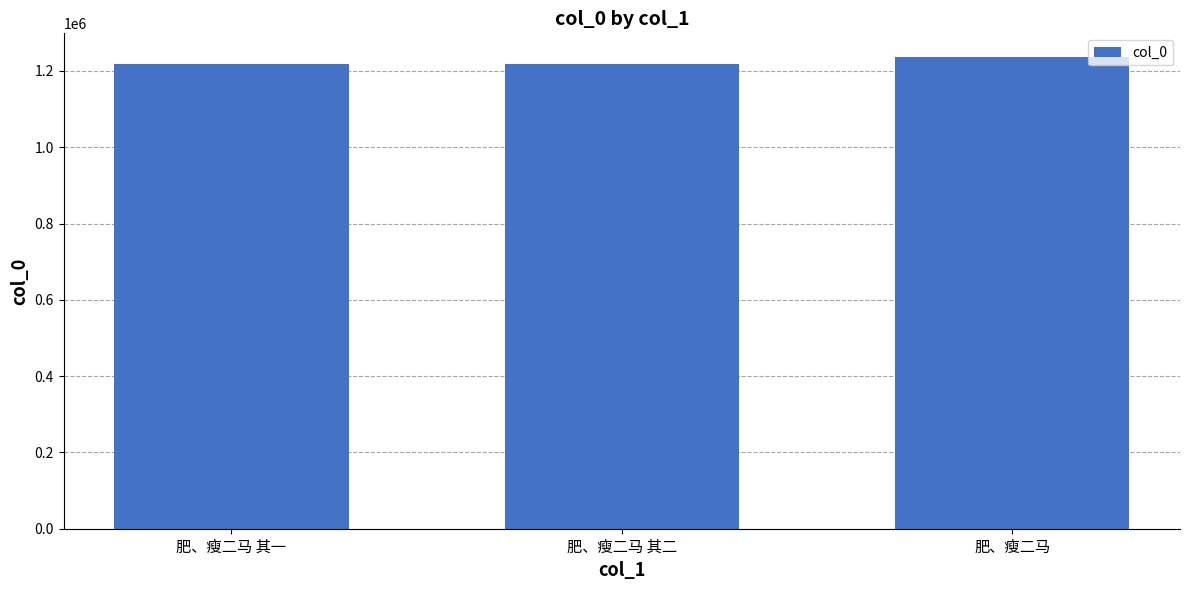

How many bars are there in total?

3